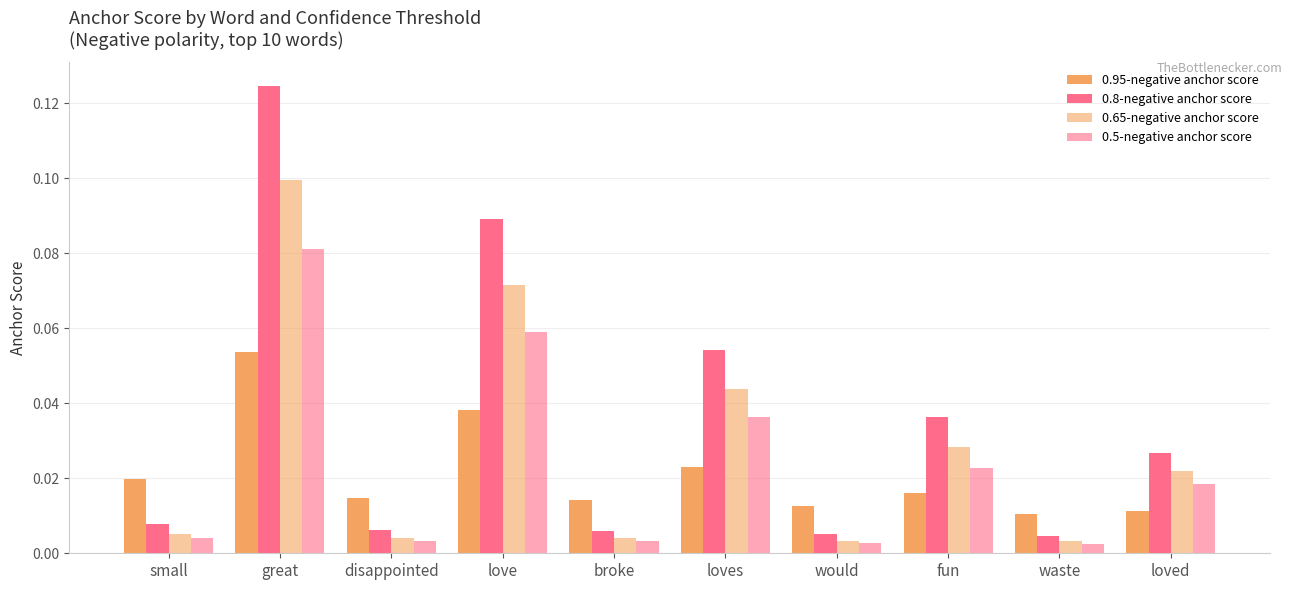

At which label does 0.5-negative anchor score reach its minimum?

waste